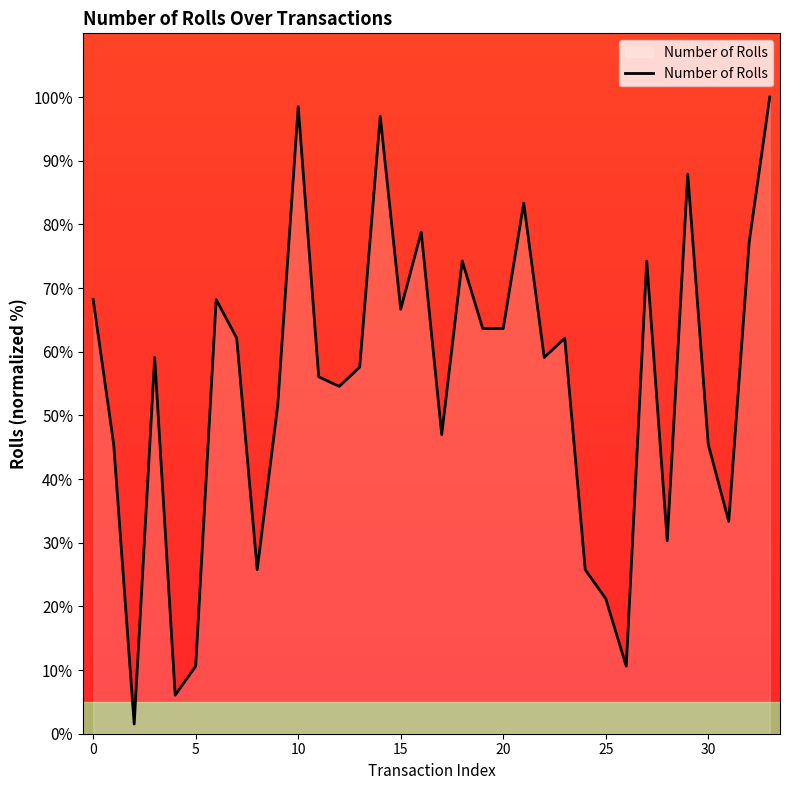

What is the difference between the maximum and minimum values?

98.5